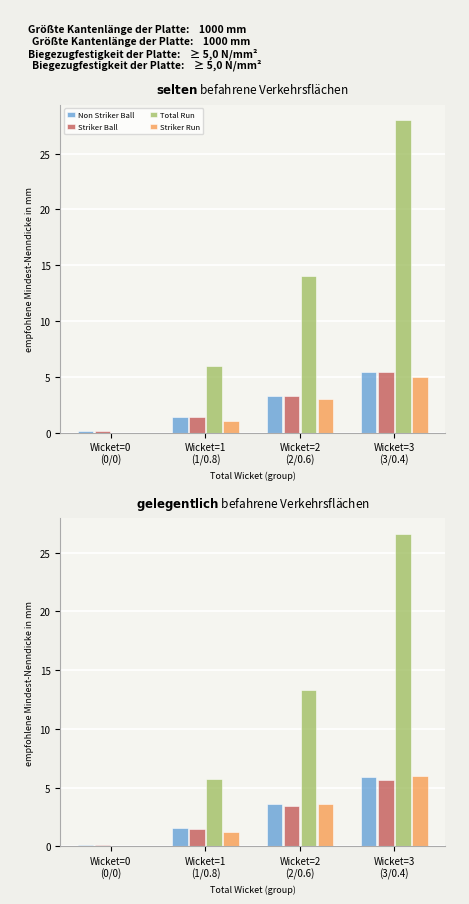

How many values in the Striker Ball series are below 3?

2